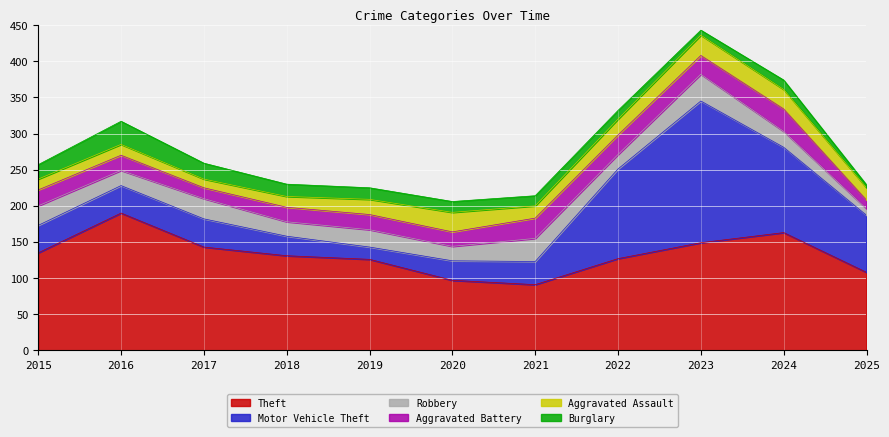

Reading left to right, extract all data points from this chart.

Theft: 135	190	143	131	126	97	91	127	149	163	108
Motor Vehicle Theft: 38	38	39	27	17	27	32	124	196	118	79
Robbery: 27	21	28	20	24	20	32	20	37	22	9
Aggravated Battery: 22	21	15	20	21	20	28	27	26	31	12
Aggravated Assault: 15	15	12	15	21	27	17	22	28	27	17
Burglary: 20	32	22	17	16	15	14	12	7	13	4